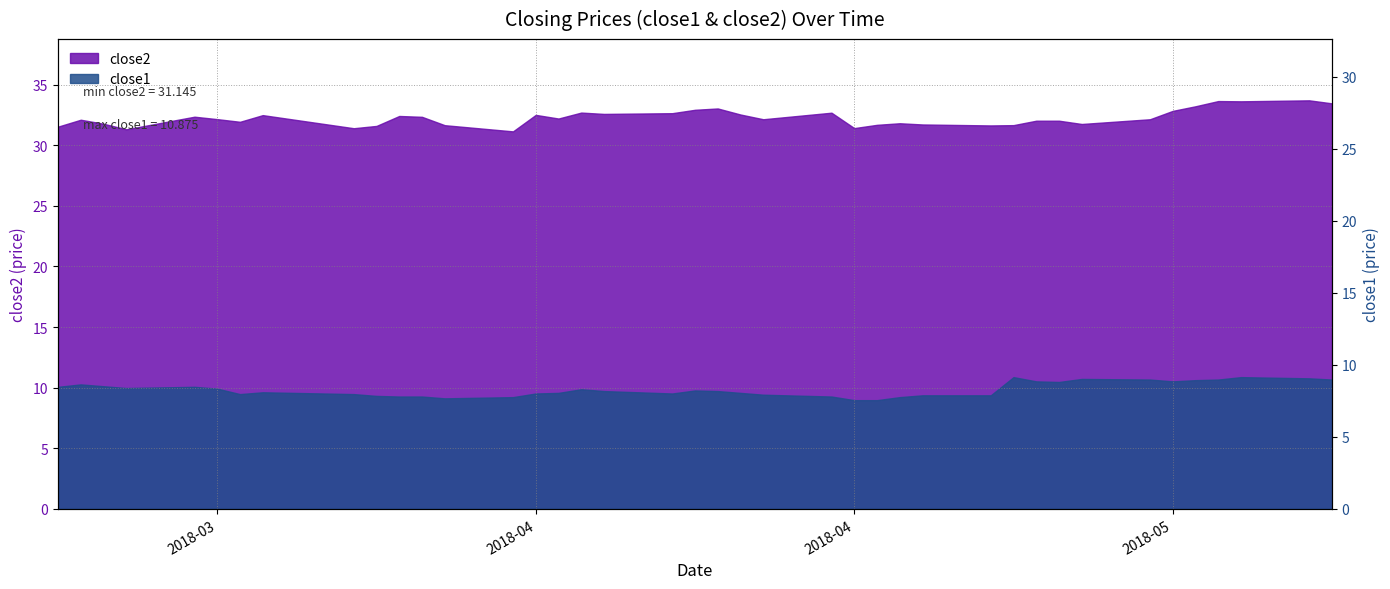

Where is the first local maximum?

2018-03-21